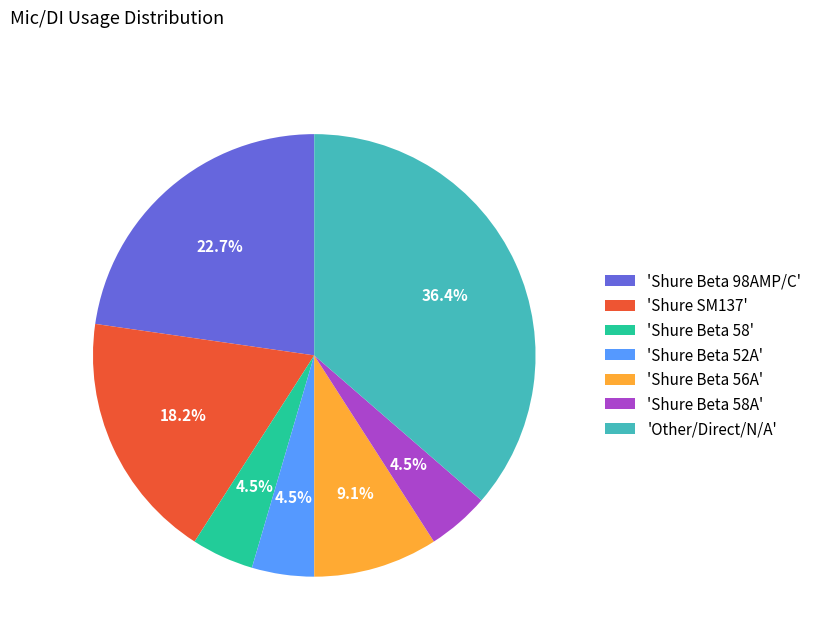

What percentage is NOT represented by 'Shure SM137'?

81.8%